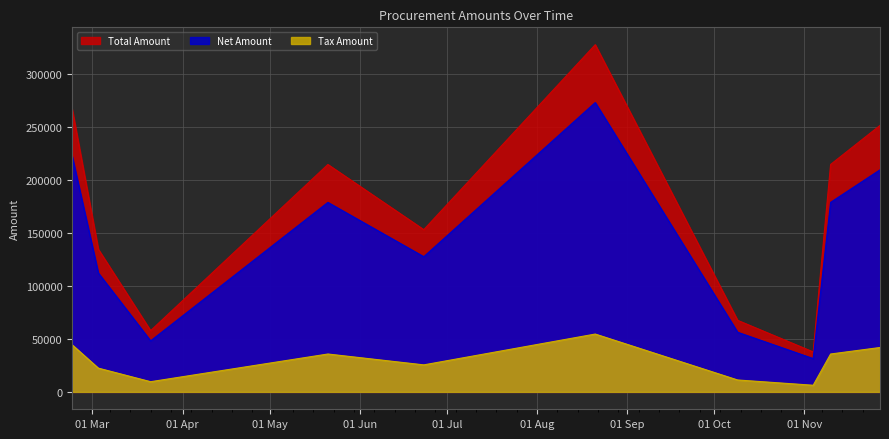

Which series has the widest spread of values?

Total Amount